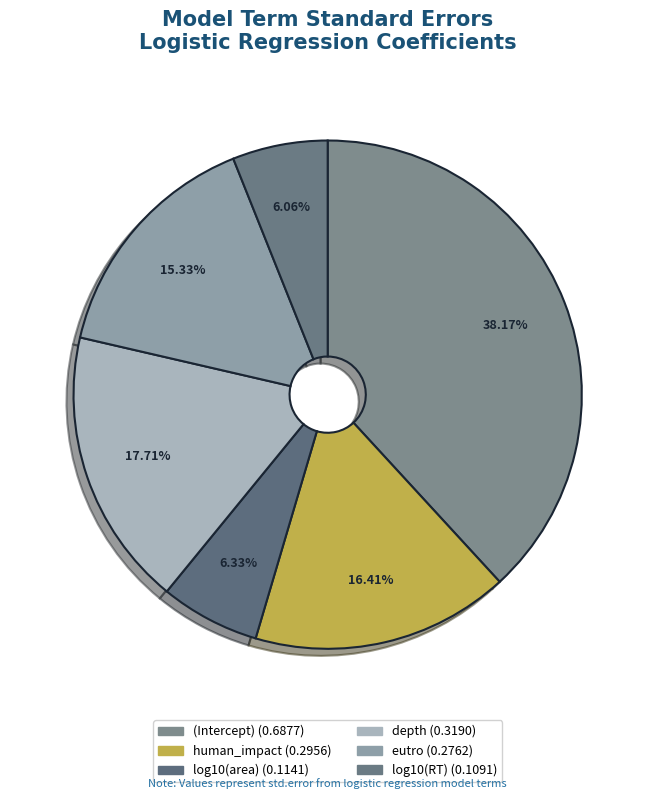

To the nearest percent, what is the difference between the largest and smallest slice percentages?

32%